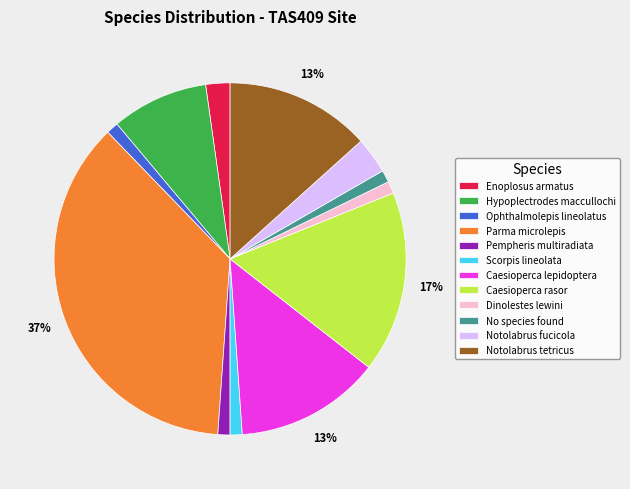

To the nearest percent, what is the average slice percentage?

8%